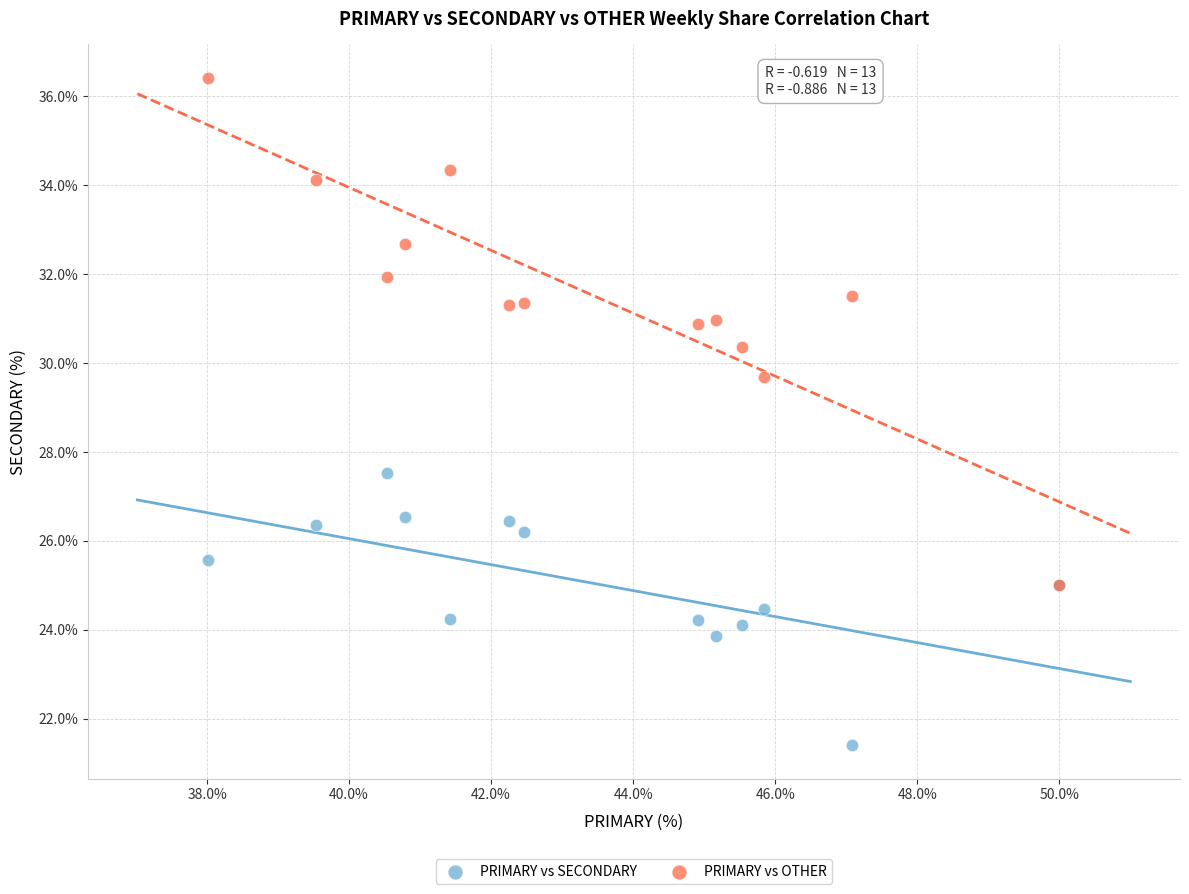

Across all series, what Y value is closest to 28?

27.5